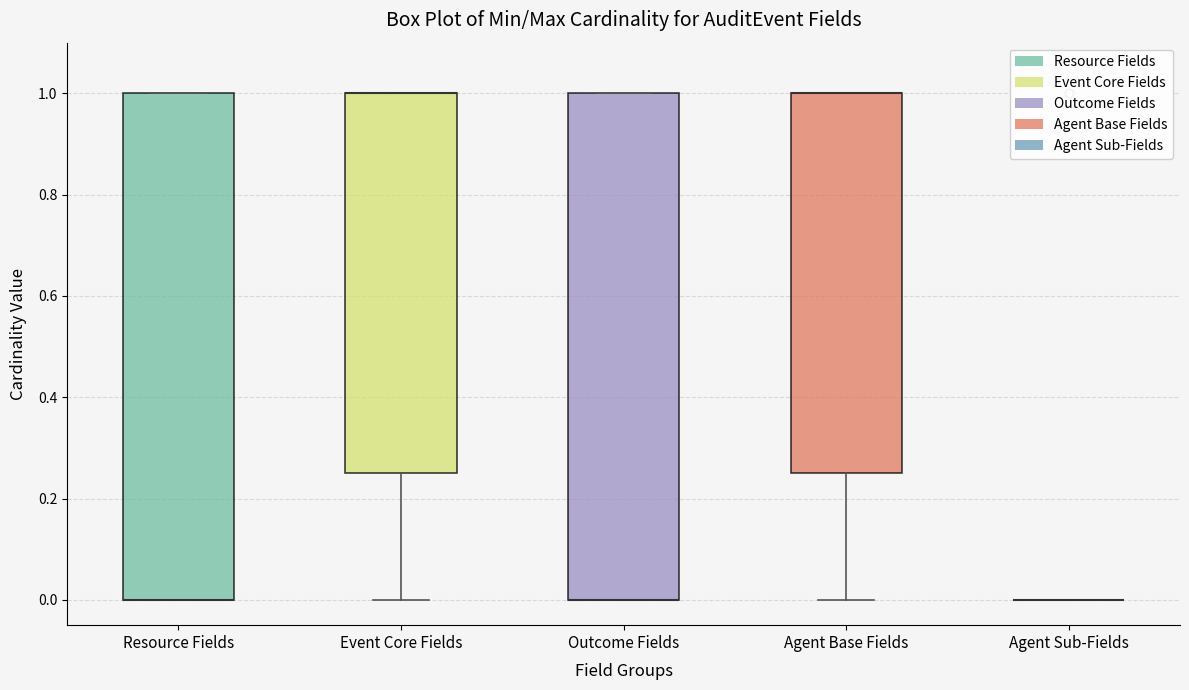

Where is the lower edge of the box for Agent Base Fields on the y-axis? The values are not printed on the chart, so give them approximately, as read against the axis.

0.26